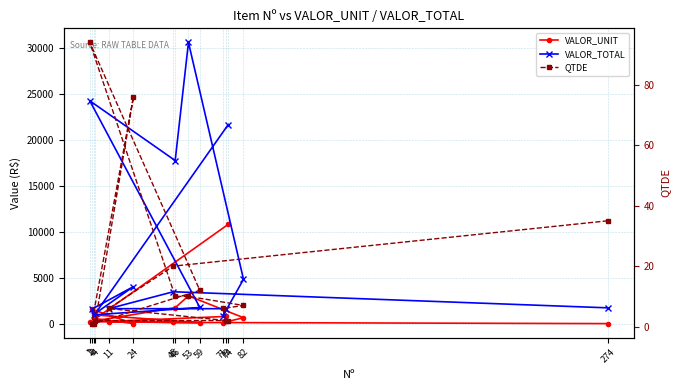

At how many categories does at least one series exceed 1807?

7